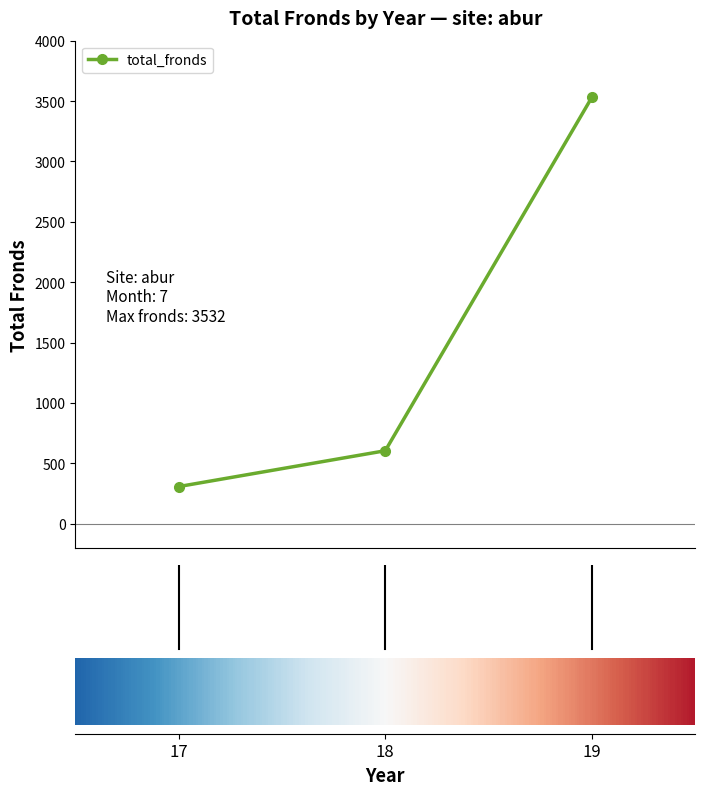

How many bars are there in total?

3